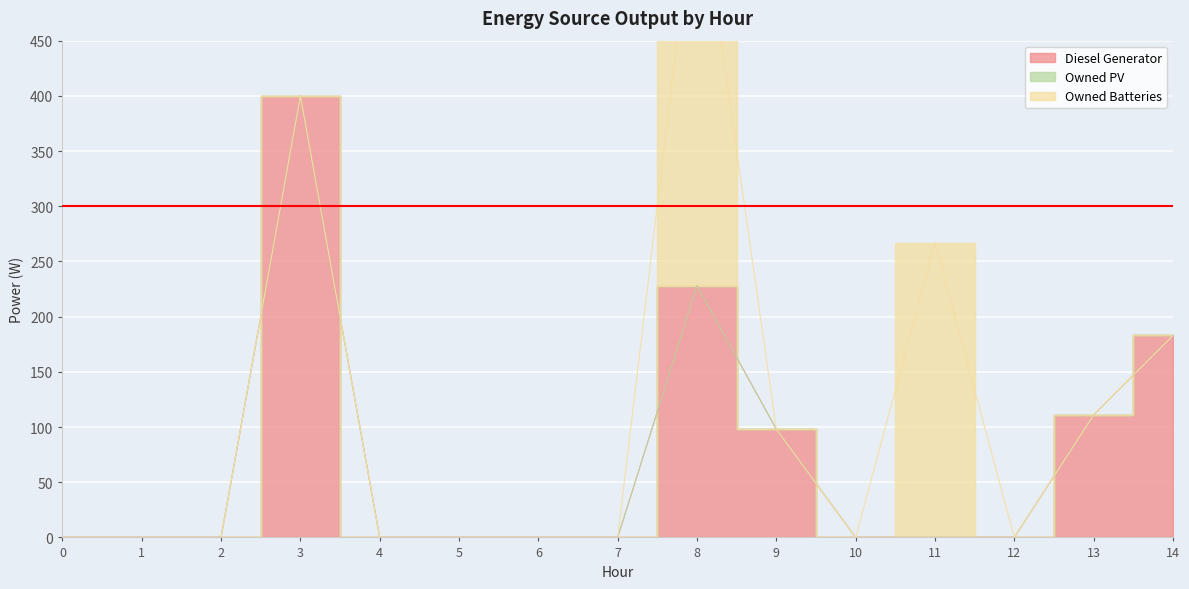

How many lines are shown in the chart?

3